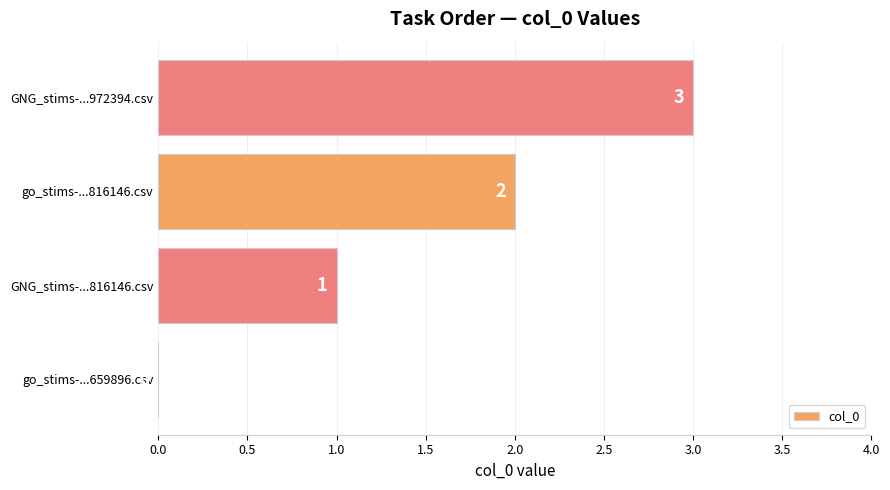

How many distinct data groups are displayed?

1